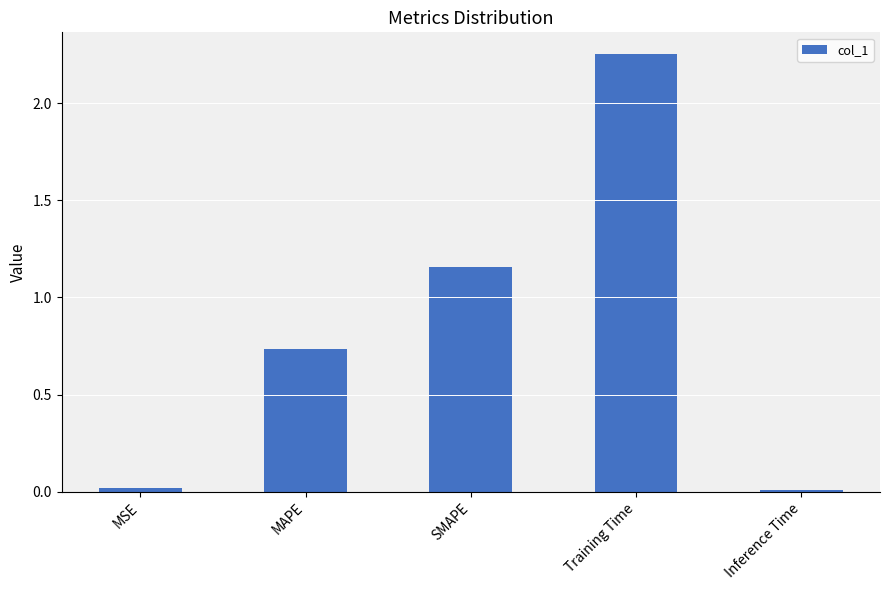

What is the sum of all values?

4.2